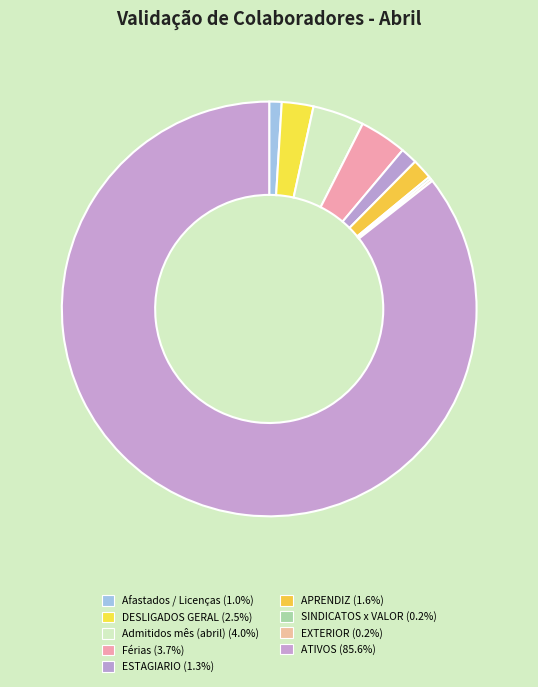

Rank the categories by value from highest to lowest.

ATIVOS, Admitidos mês (abril), Férias, DESLIGADOS GERAL, APRENDIZ, ESTAGIARIO, Afastados / Licenças, SINDICATOS x VALOR, EXTERIOR